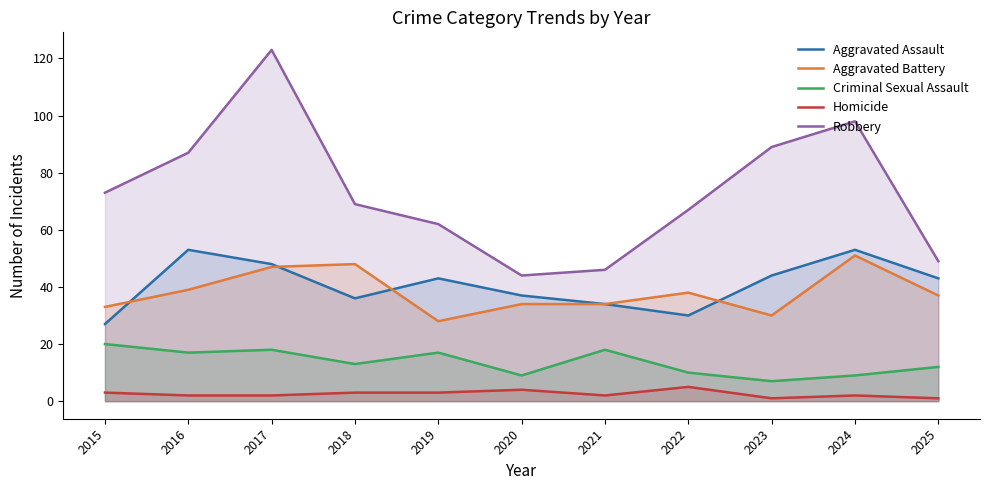

What is the difference between the Criminal Sexual Assault values at 2019 and 2021?

1